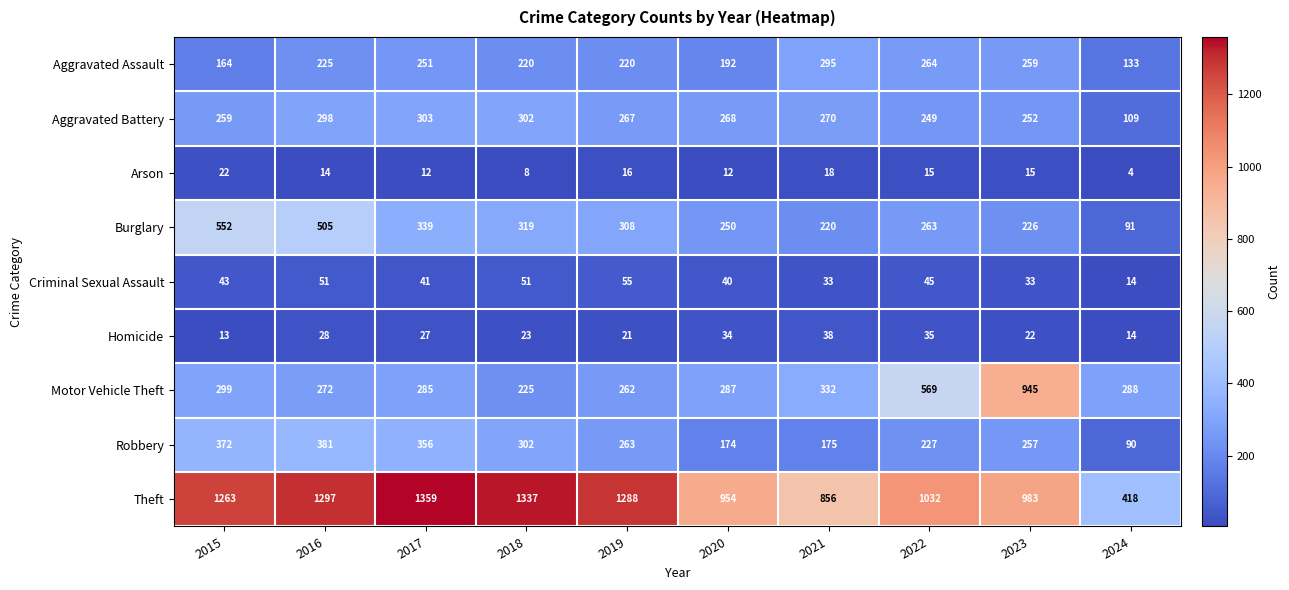

List the series in order of their peak value, highest first.

Theft, Motor Vehicle Theft, Burglary, Robbery, Aggravated Battery, Aggravated Assault, Criminal Sexual Assault, Homicide, Arson